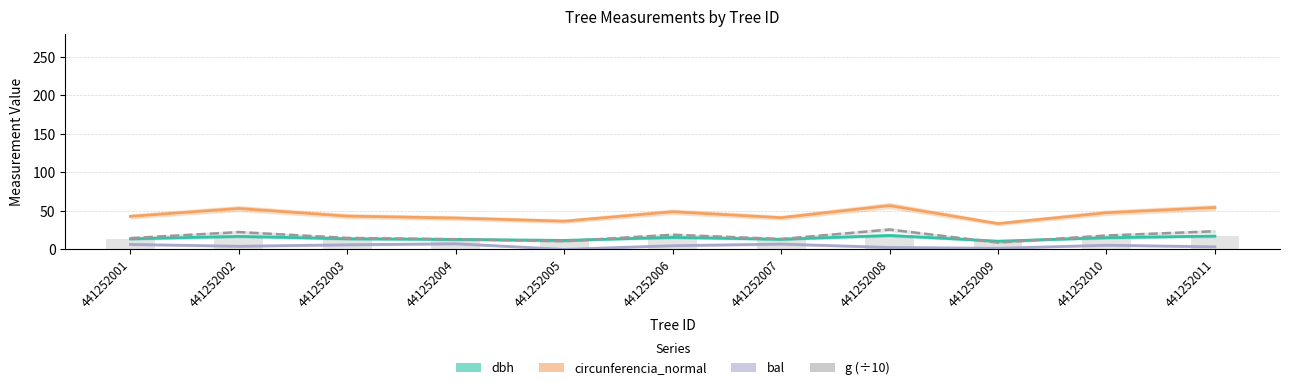

What is the spread (max minus min) of values at 441252007?

34.3